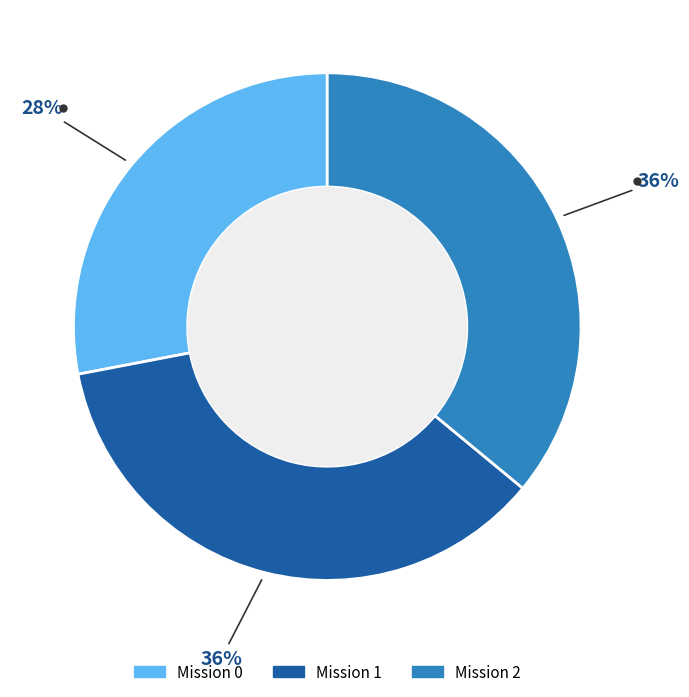

Count the number of slices in the pie.

3